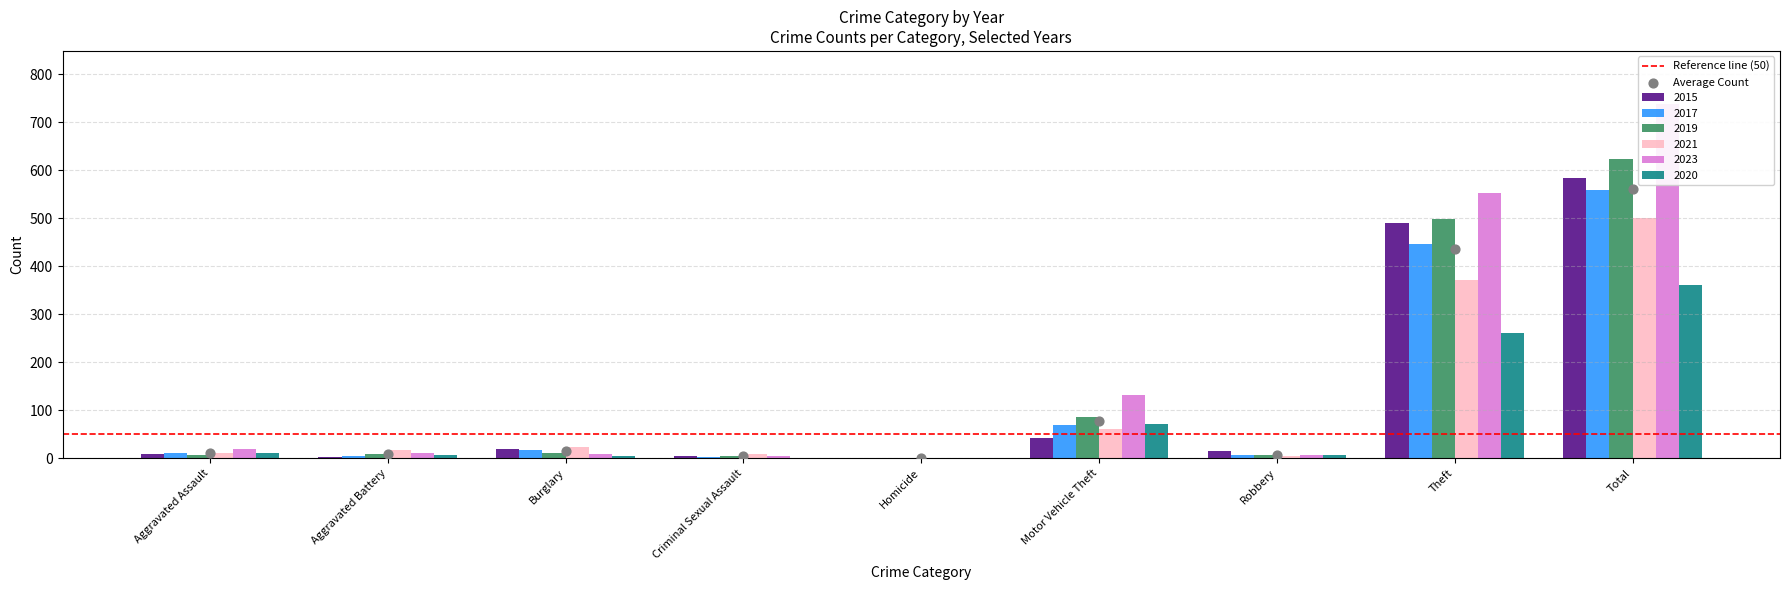

Which series has the largest total across all categories?

2023